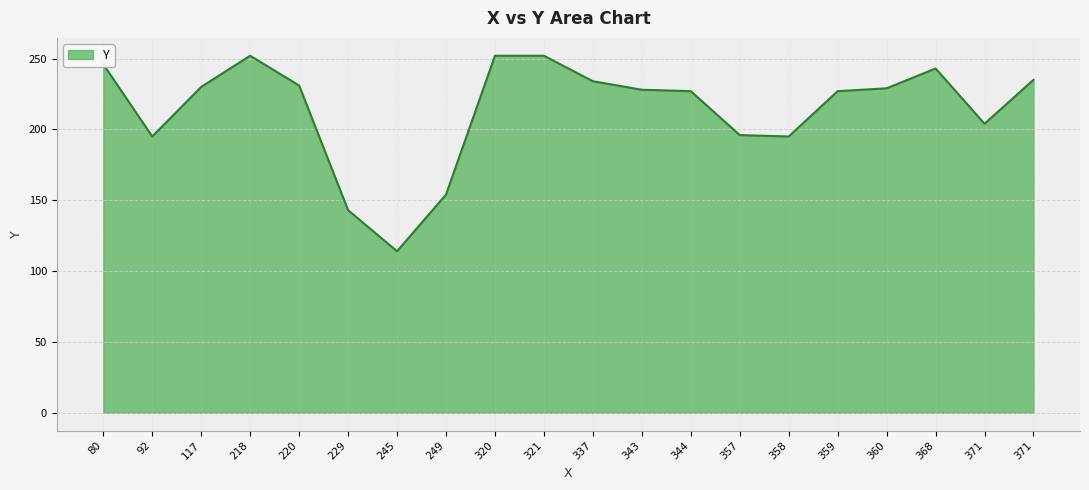

What is the greatest value displayed?

252